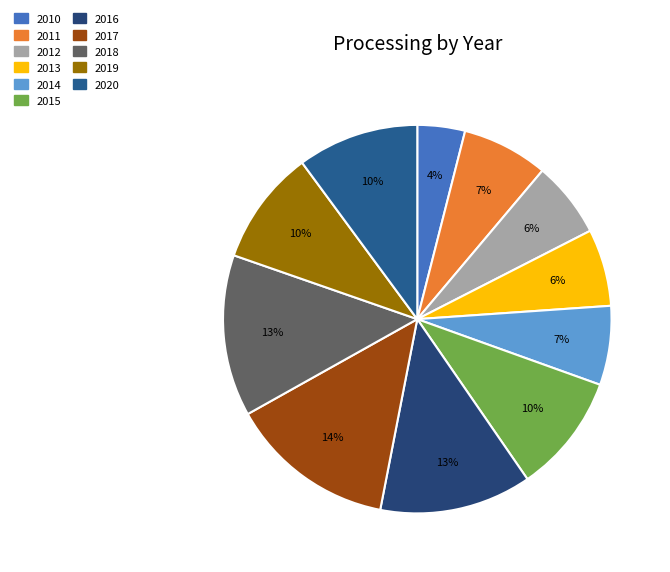

How many slices are in this pie chart?

11